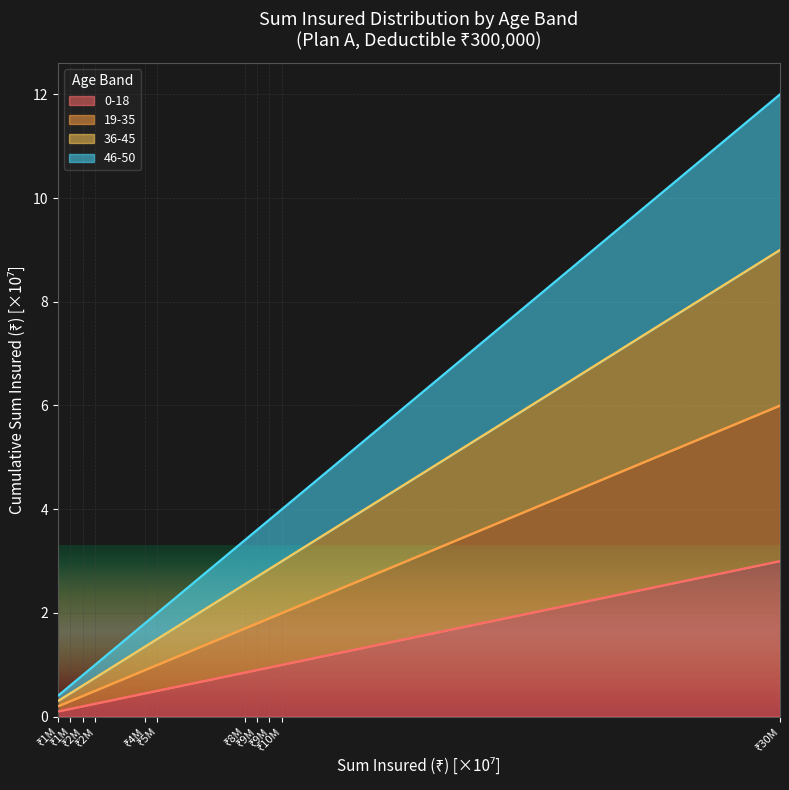

What is the approximate value at ₹2M?

0.2